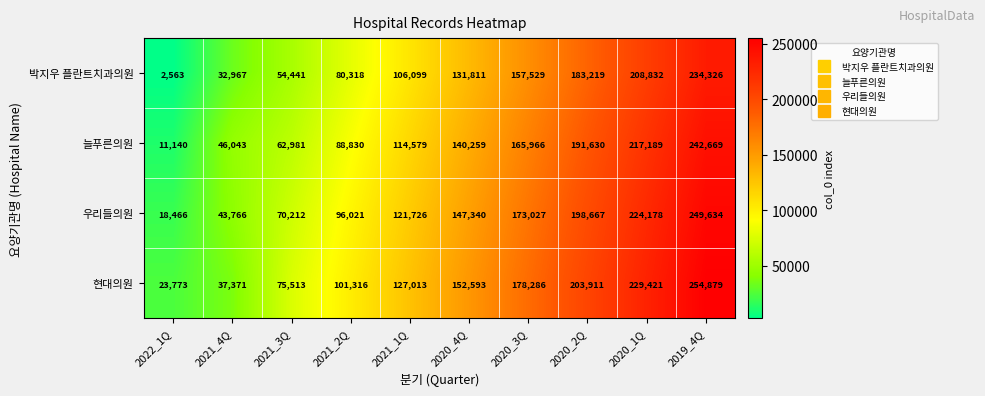

How many 현대의원 values are between 75513 and 203911?

6